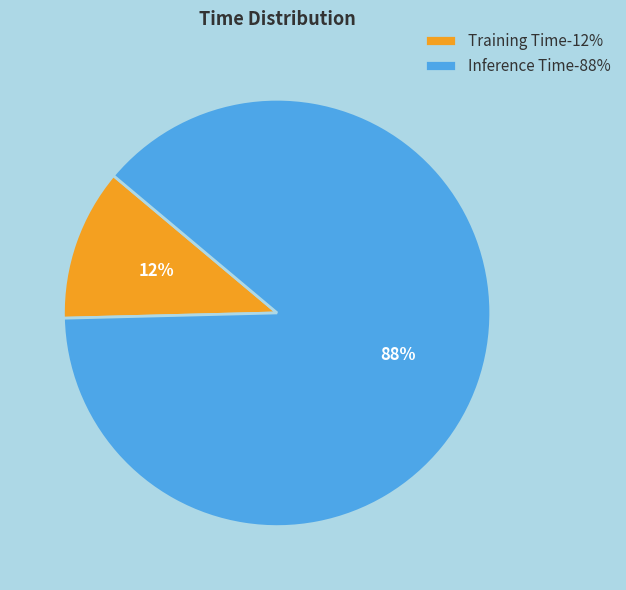

To the nearest percent, what is the average slice percentage?

50%